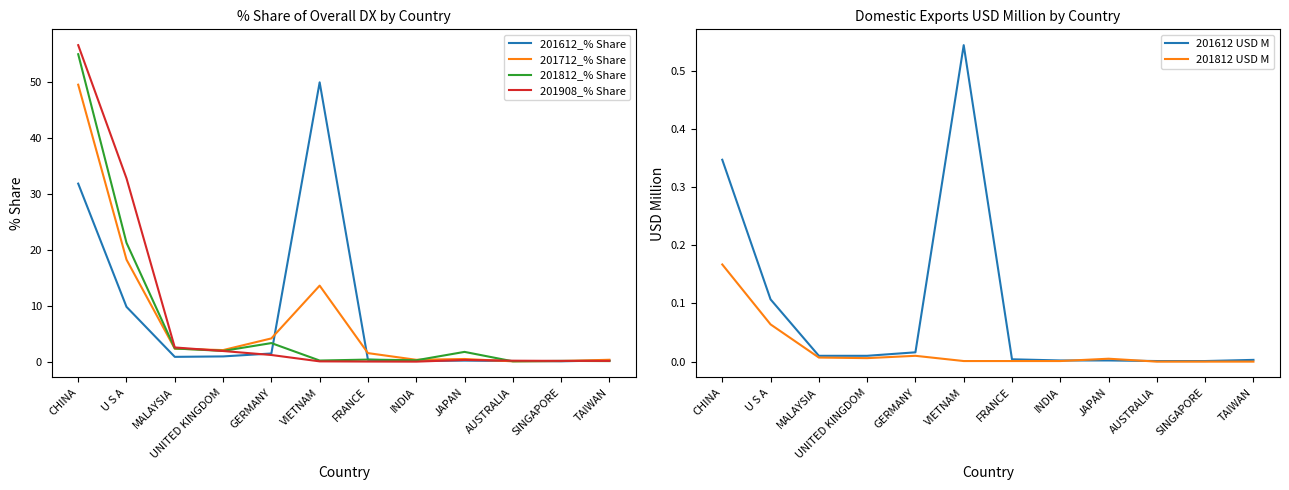

At which label is 201908_% Share closest to 28?

U S A